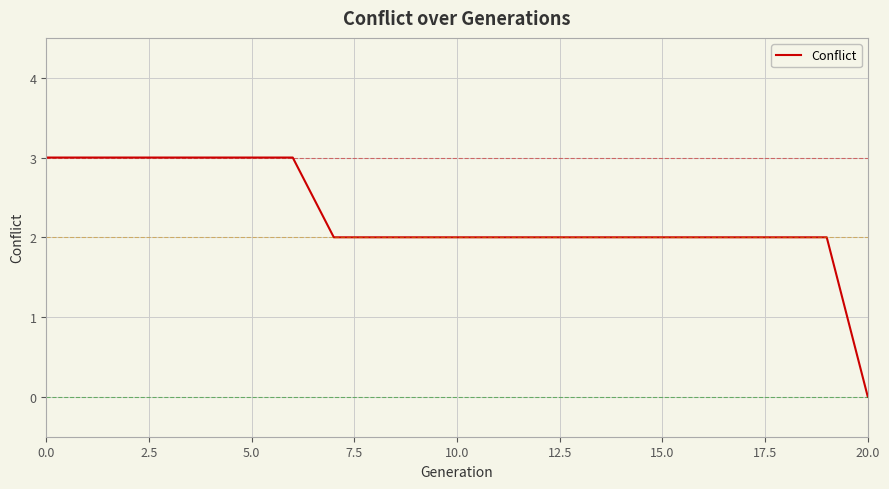

What is the greatest value displayed?

3